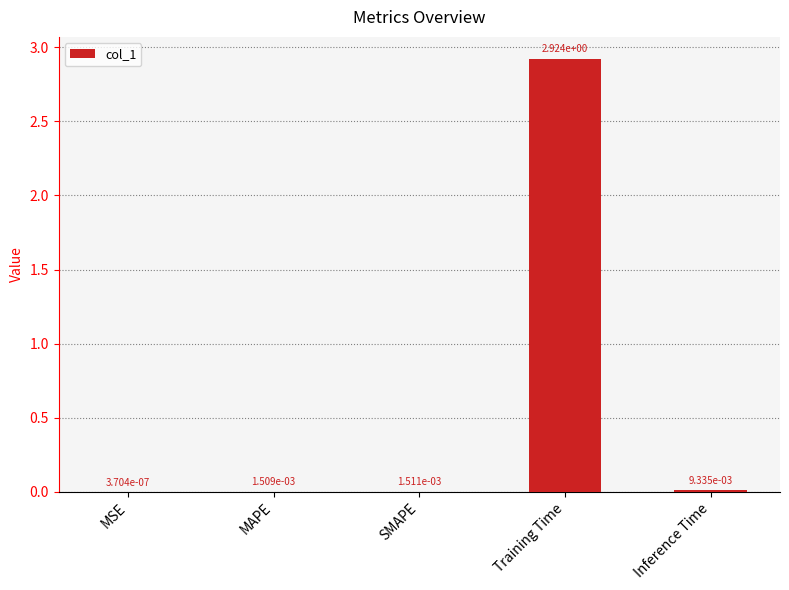

Is it true that the value at Training Time is 1.4?

False